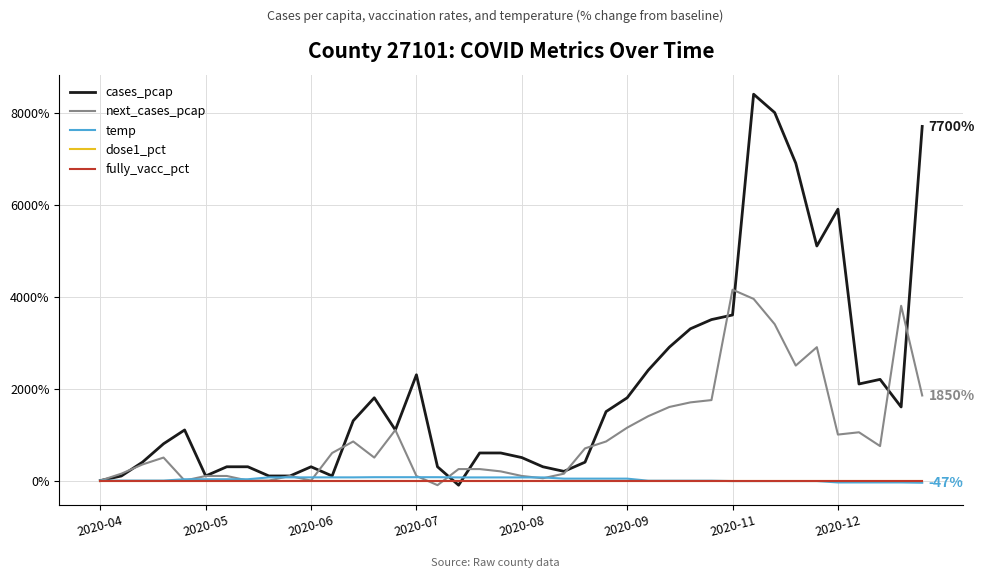

True or false: dose1_pct and fully_vacc_pct cross at least once.

False